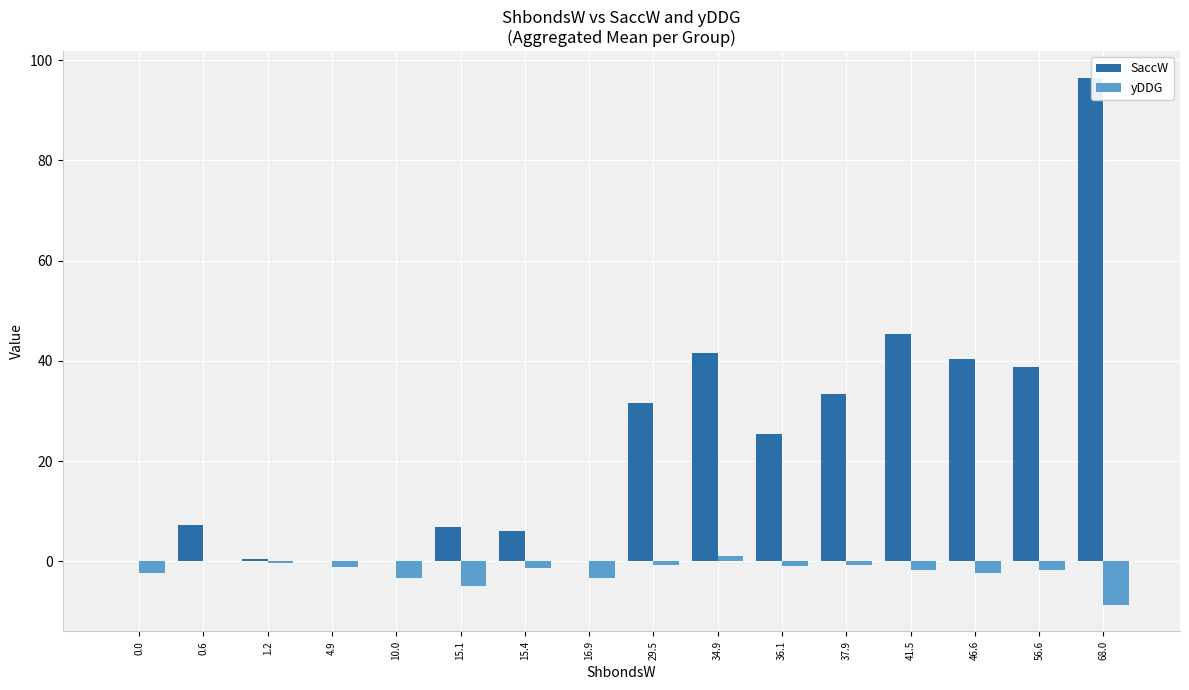

What is the difference between the second highest and minimum values in the SaccW series?

45.4